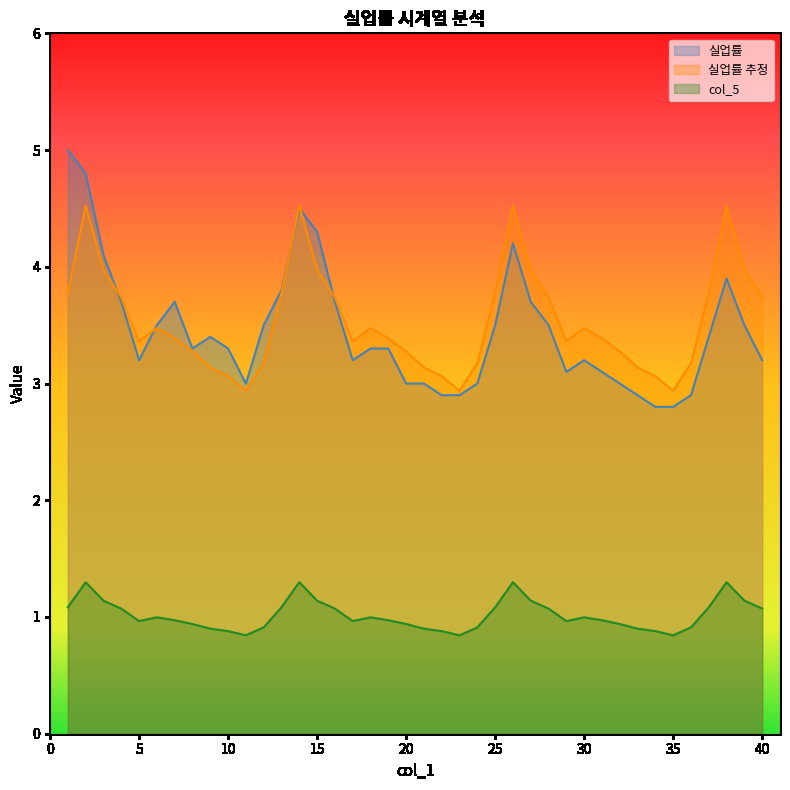

What is the maximum value for 실업률?

5.0